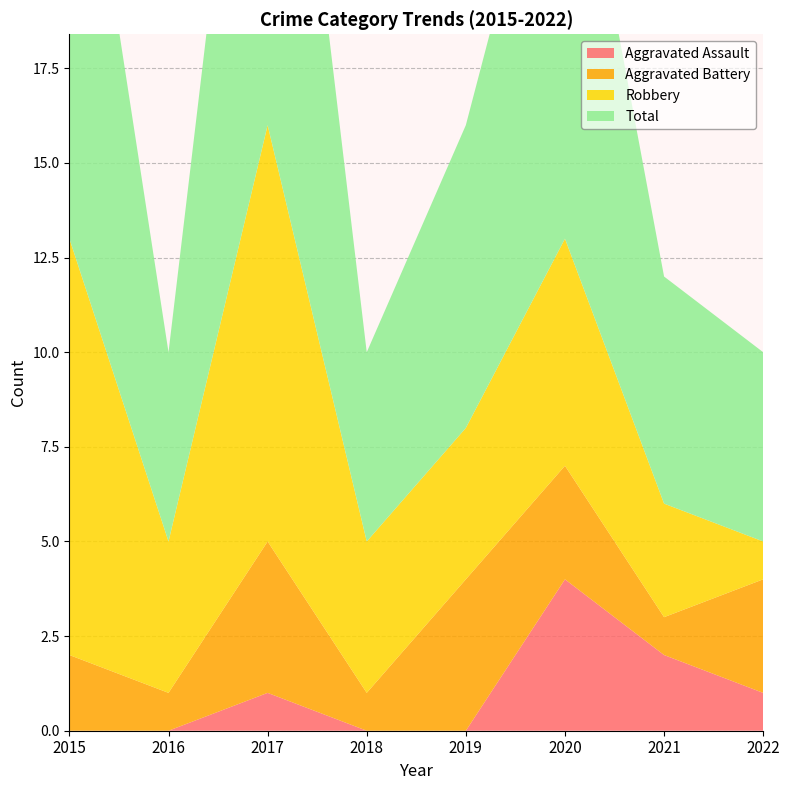

Reading right to left, extract all data points from this chart.

Aggravated Assault: 2022=1	2021=2	2020=4	2019=0	2018=0	2017=1	2016=0	2015=0
Aggravated Battery: 2022=3	2021=1	2020=3	2019=4	2018=1	2017=4	2016=1	2015=2
Robbery: 2022=1	2021=3	2020=6	2019=4	2018=4	2017=11	2016=4	2015=11
Total: 2022=5	2021=6	2020=13	2019=8	2018=5	2017=16	2016=5	2015=14